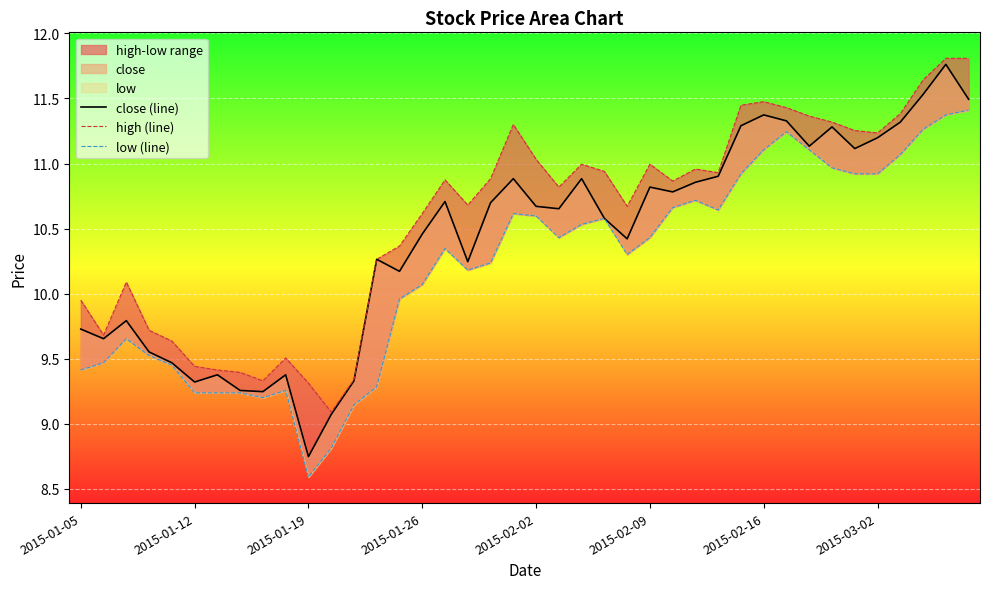

Reading right to left, what are all the values shown in this chart?

close (line): 11.5	11.8	11.5	11.3	11.2	11.1	11.3	11.1	11.3	11.4	11.3	10.9	10.9	10.8	10.8	10.4	10.6	10.9	10.7	10.7	10.9	10.7	10.2	10.7	10.5	10.2	10.3	9.3	9.1	8.7	9.4	9.2	9.3	9.4	9.3	9.5	9.6	9.8	9.7	9.7
high (line): 11.8	11.8	11.6	11.4	11.2	11.3	11.3	11.4	11.4	11.5	11.4	10.9	11.0	10.9	11.0	10.7	10.9	11.0	10.8	11.0	11.3	10.9	10.7	10.9	10.6	10.4	10.3	9.3	9.1	9.3	9.5	9.3	9.4	9.4	9.4	9.6	9.7	10.1	9.7	9.9
low (line): 11.4	11.4	11.3	11.1	10.9	10.9	11.0	11.1	11.2	11.1	10.9	10.6	10.7	10.7	10.4	10.3	10.6	10.5	10.4	10.6	10.6	10.2	10.2	10.3	10.1	10.0	9.3	9.1	8.8	8.6	9.3	9.2	9.2	9.2	9.2	9.4	9.5	9.7	9.5	9.4